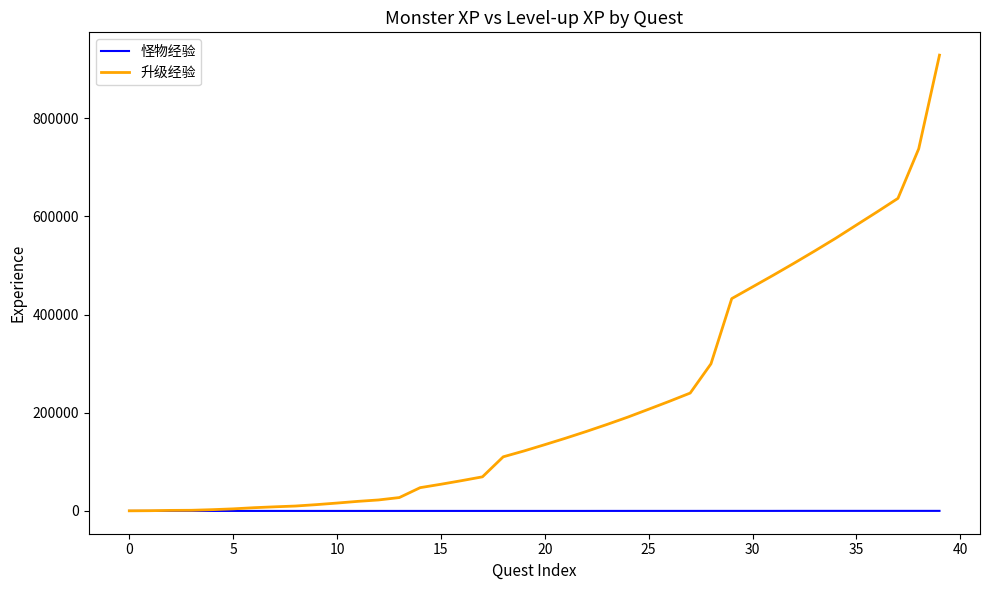

How many values in the 怪物经验 series are below 30?

14